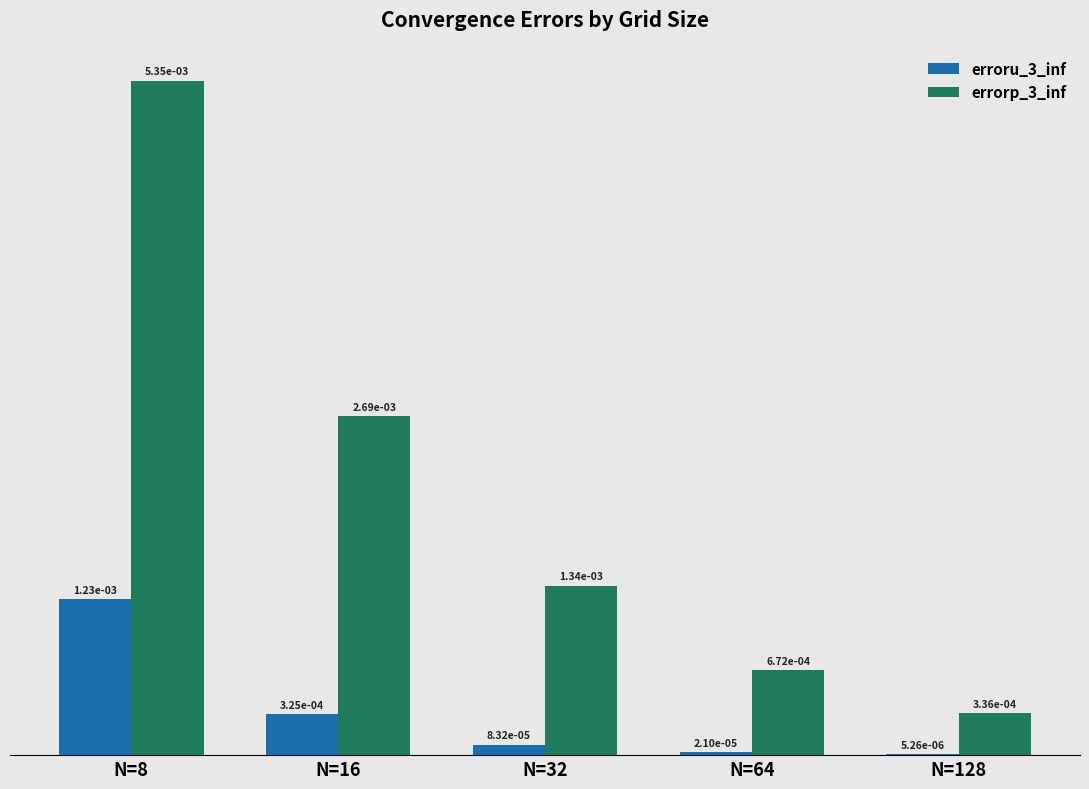

Which series has the largest total across all categories?

errorp_3_inf